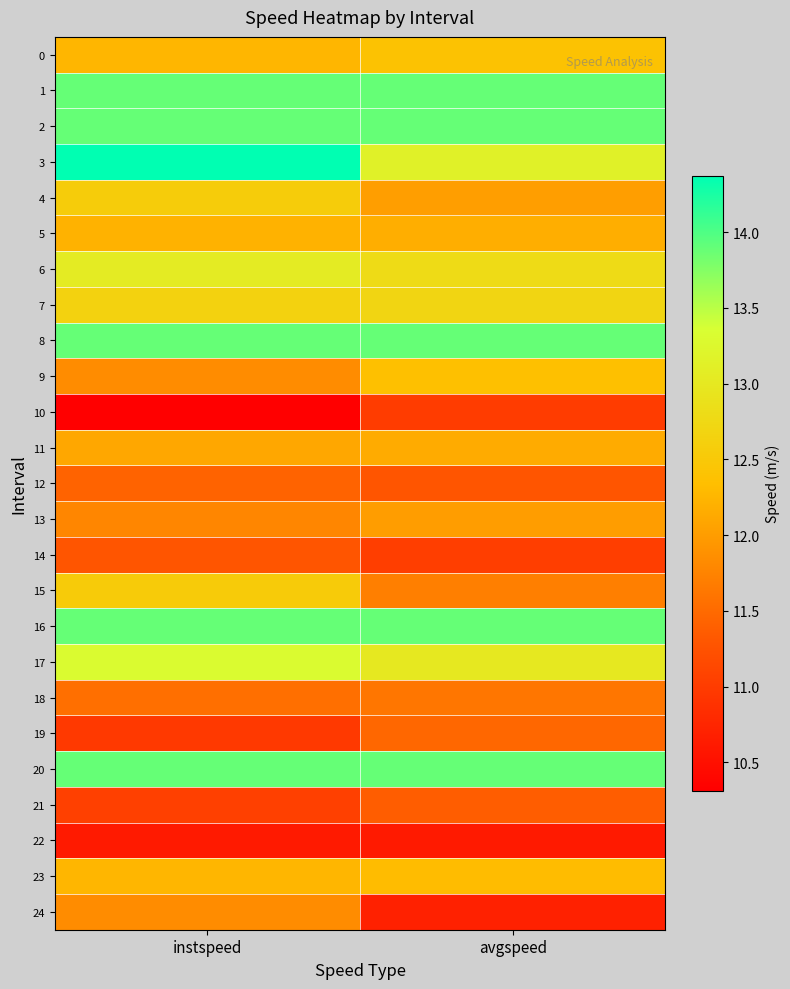

What is the spread (max minus min) of values at instspeed?

4.1